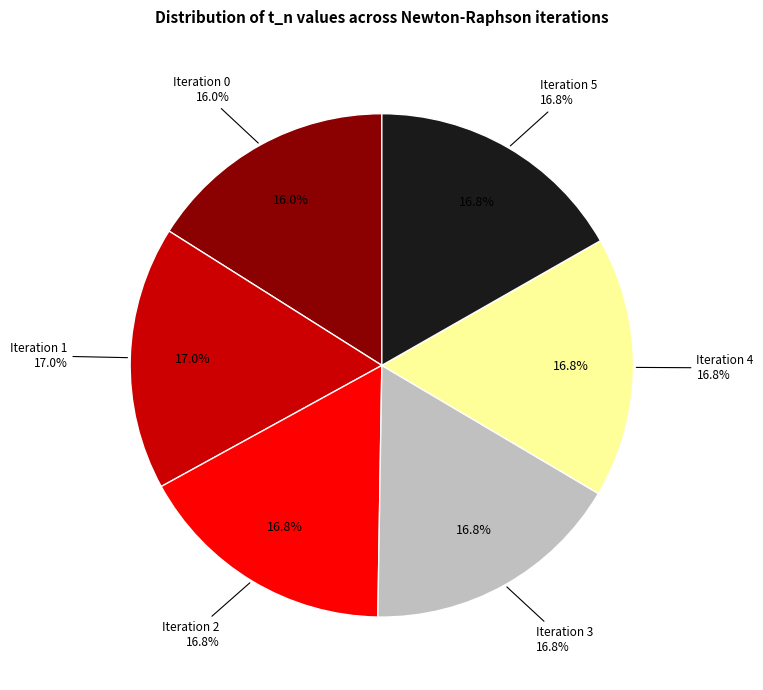

To the nearest percent, what is the difference between the Iteration 0 and Iteration 3 slice percentages?

1%